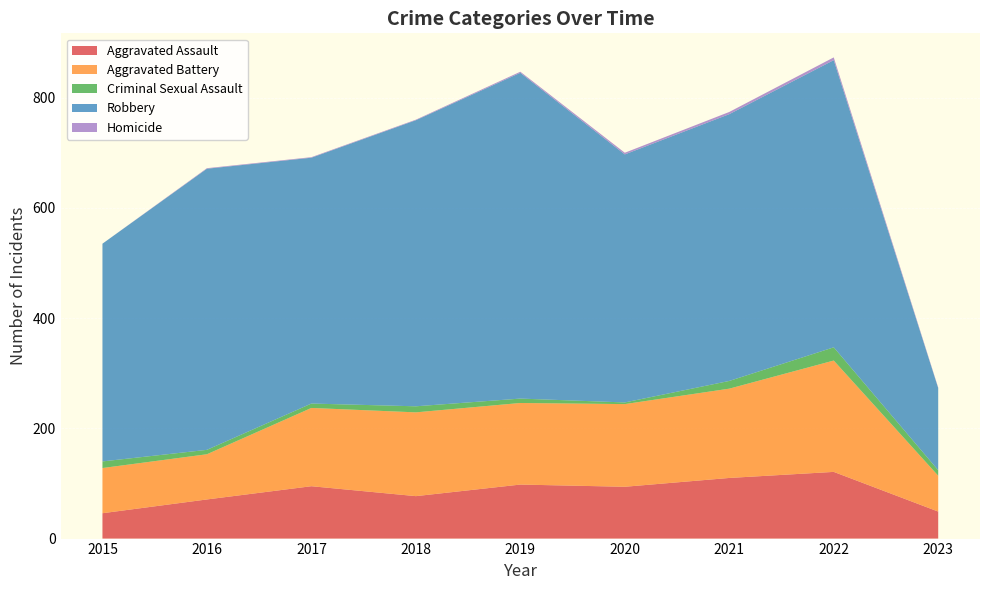

Reading left to right, transcribe all the data shown in this chart.

Aggravated Assault: 46	71	95	77	98	94	110	121	49
Aggravated Battery: 82	82	142	152	148	150	162	202	65
Criminal Sexual Assault: 12	8	8	11	8	3	14	24	10
Robbery: 395	510	446	519	591	450	484	521	149
Homicide: 0	1	1	1	2	3	4	5	1